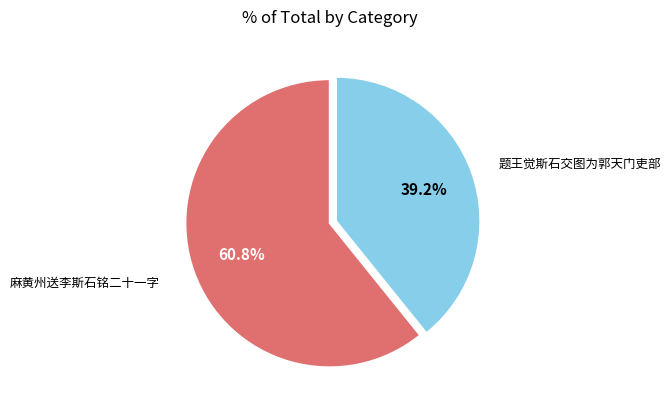

What portion of the pie excludes 麻黄州送李斯石铭二十一字?

39.2%